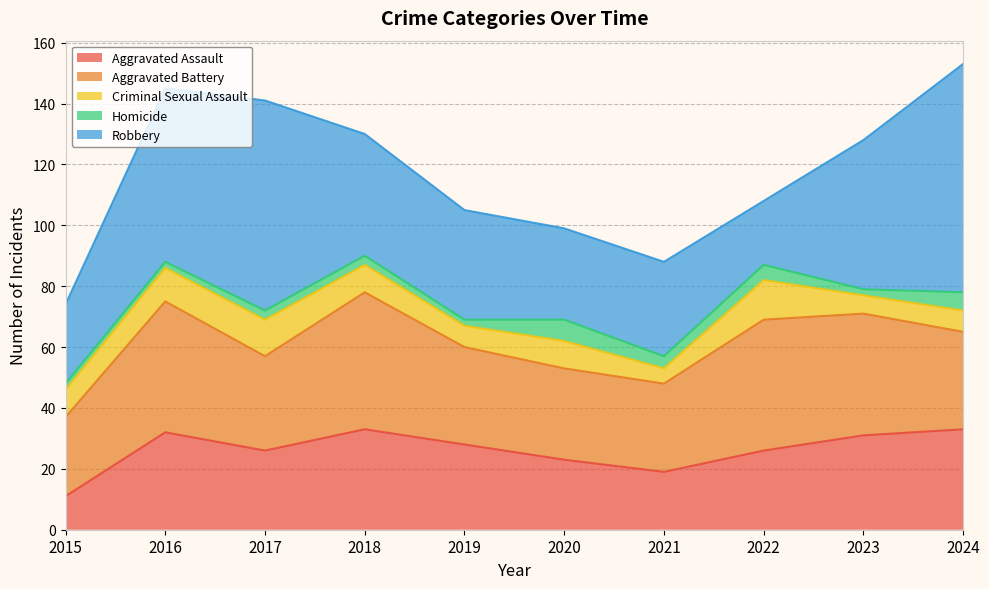

Which category has the lowest value in the Aggravated Battery series?

2015